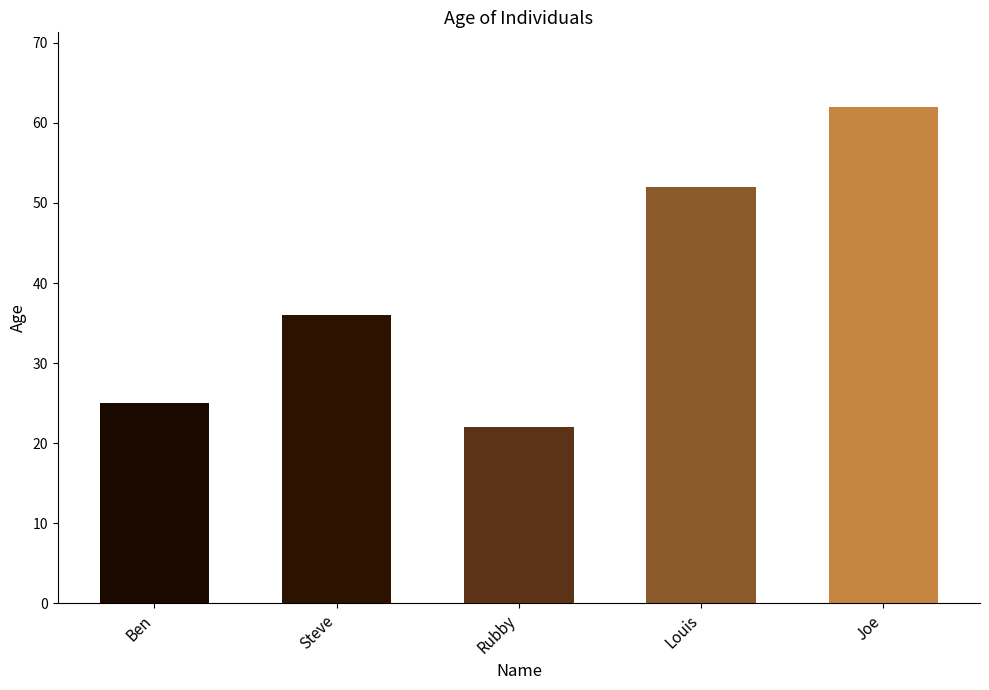

What is the sum of all values?

197